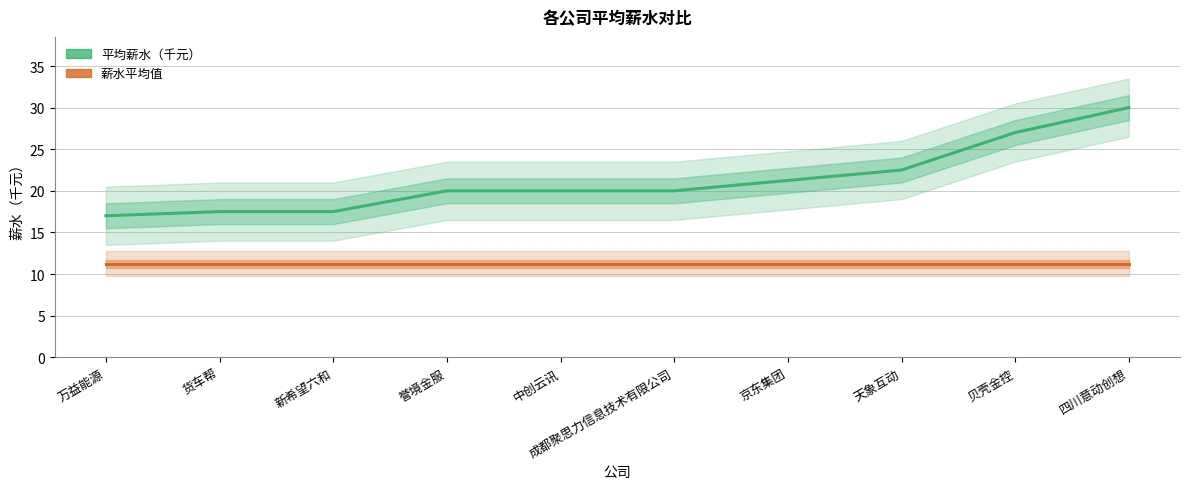

Does the chart have visible grid lines?

Yes